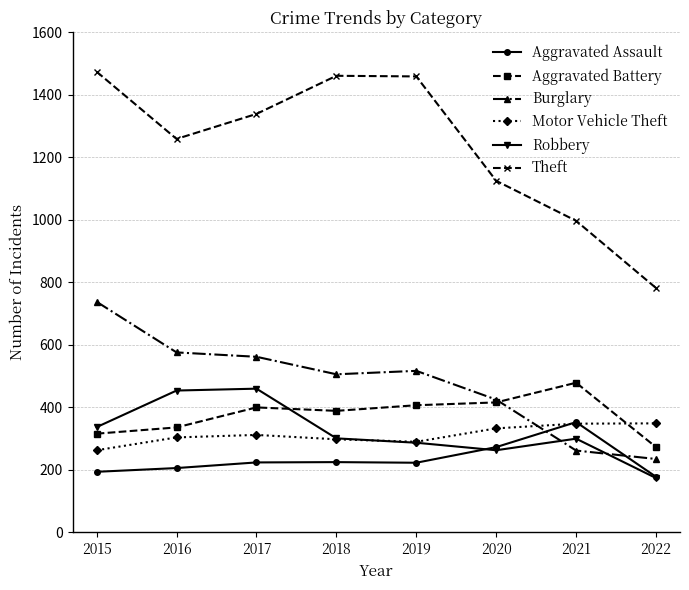

True or false: Motor Vehicle Theft and Aggravated Battery intersect in this chart.

True